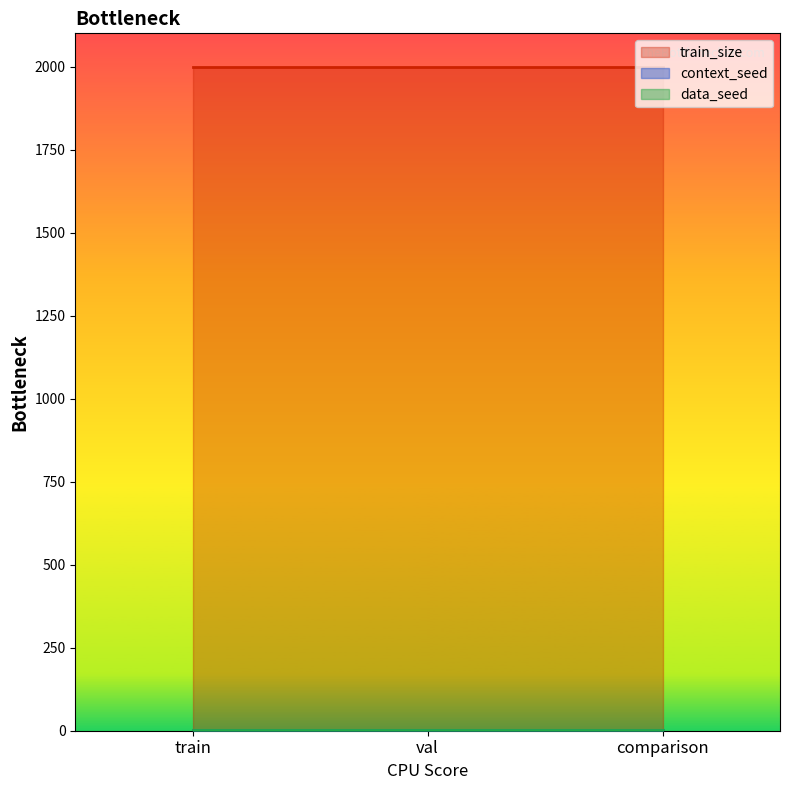

Rank the categories by train_size value from highest to lowest.

train, val, comparison